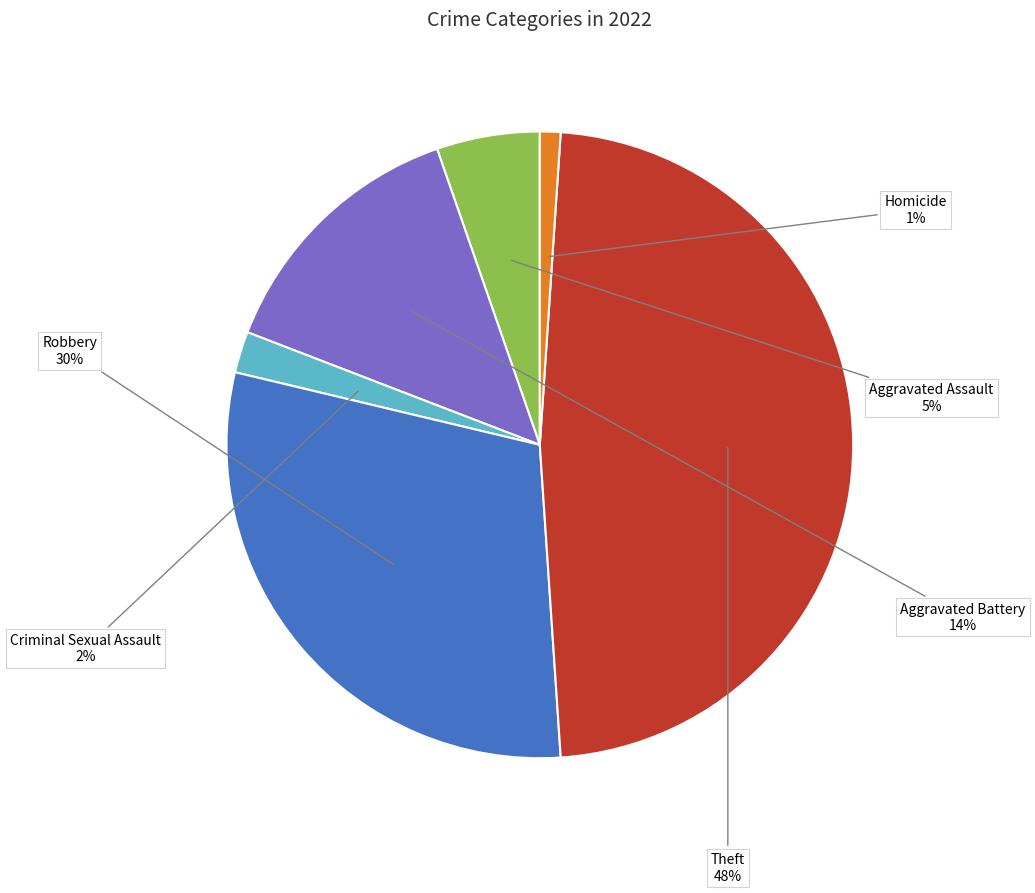

Do Robbery and Theft together represent more than half of the pie?

Yes